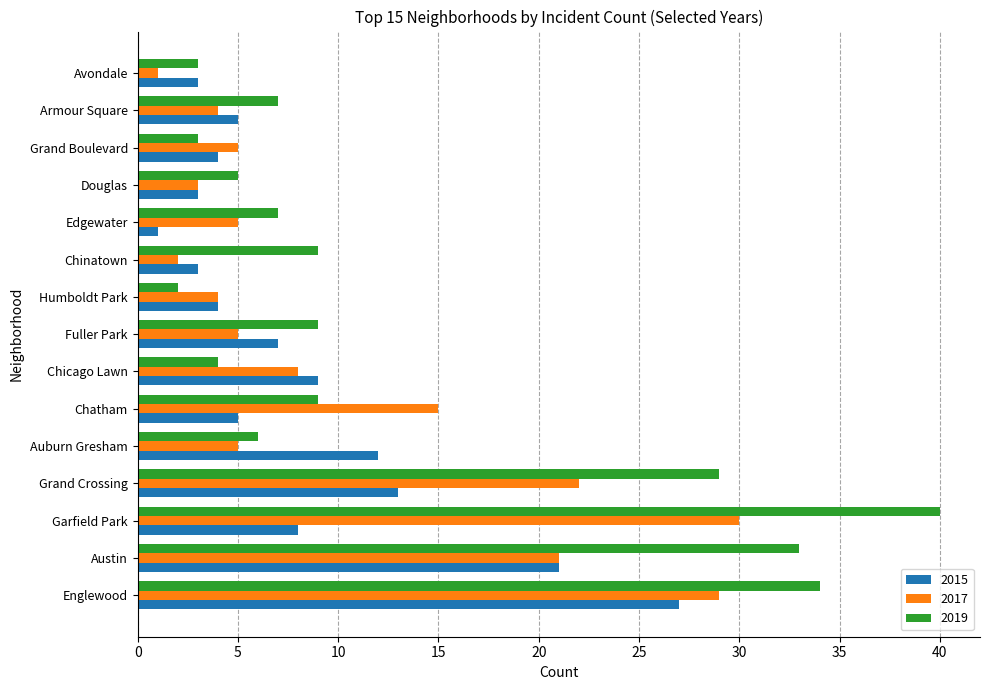

What is the difference between the maximum and minimum values in the 2017 series?

29